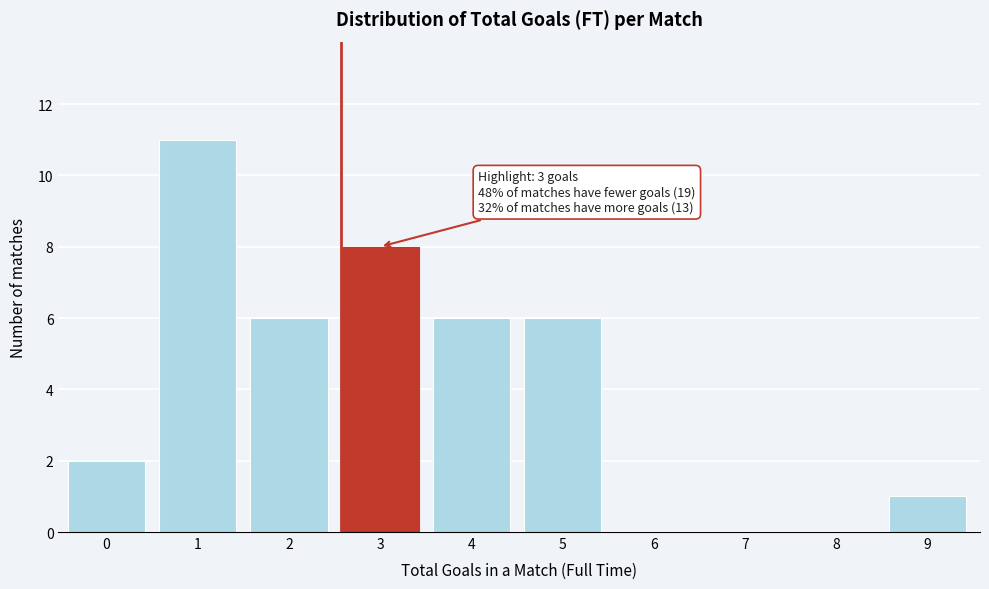

What is the greatest value displayed?

11